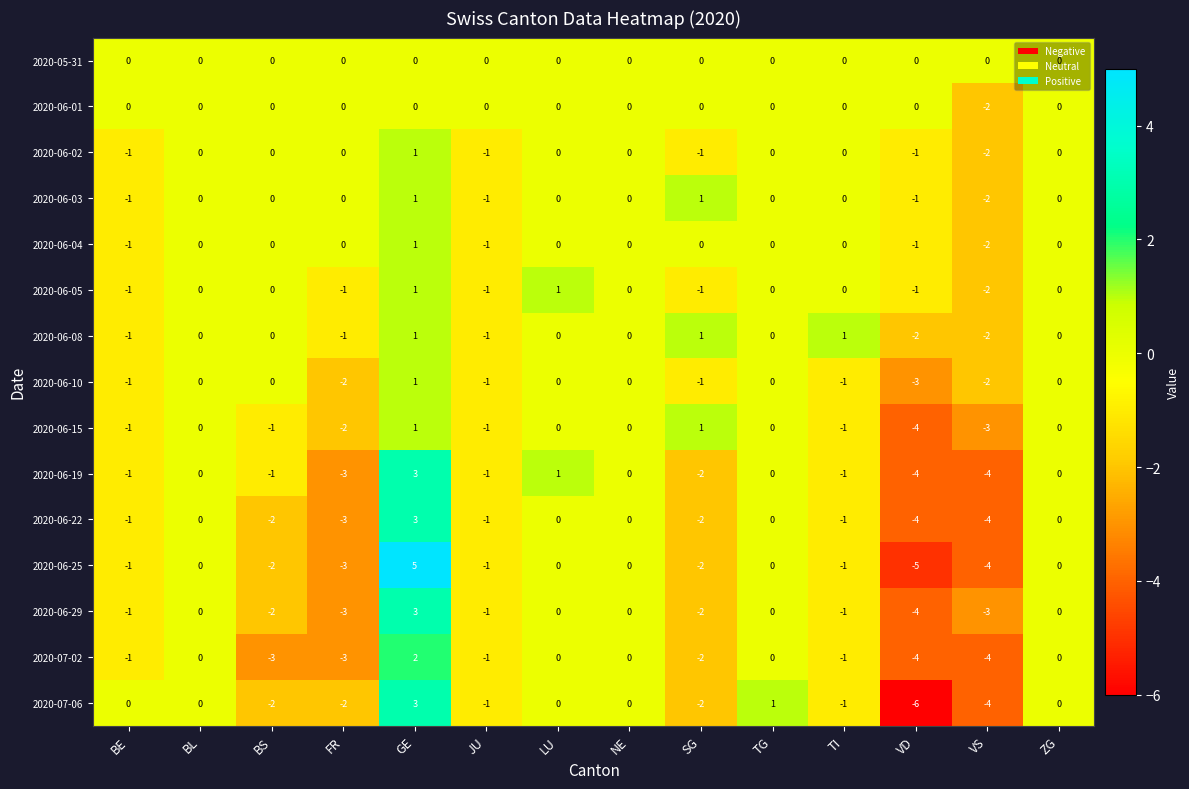

The 2020-06-05 series shows 0 at BL. True or false?

True